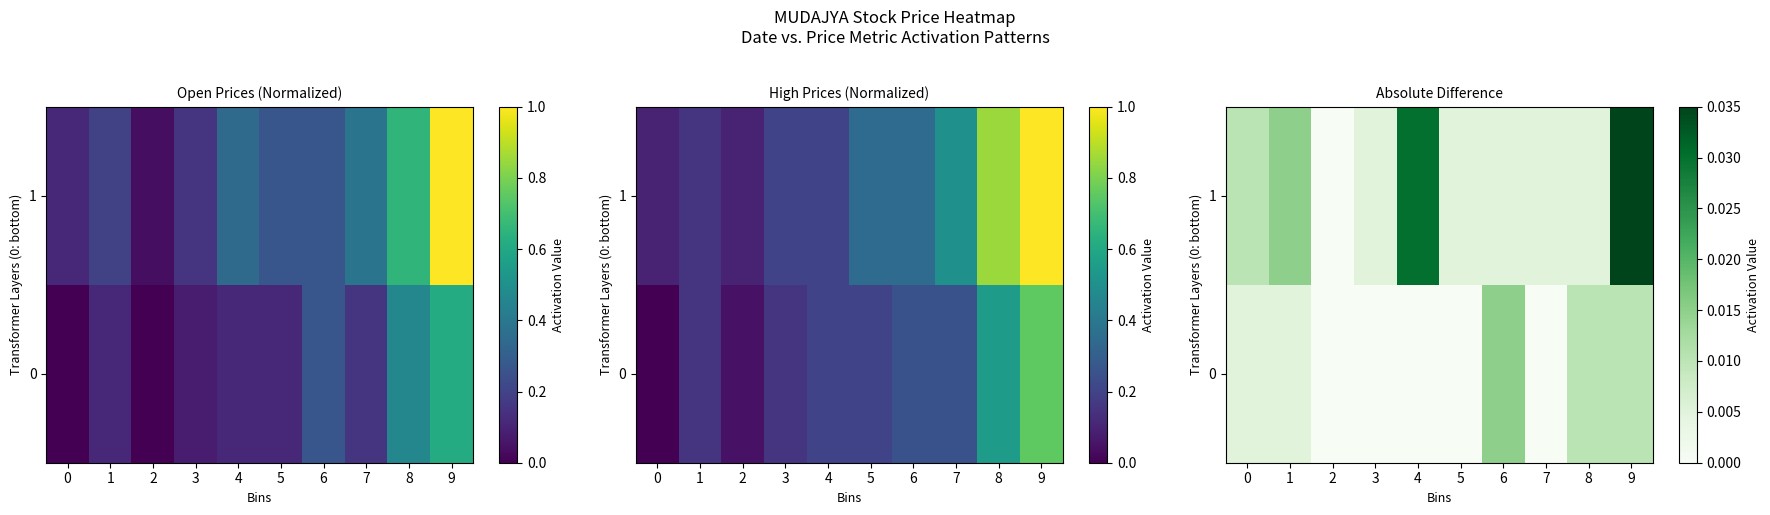

Which has a higher value, 2 or 8?

8